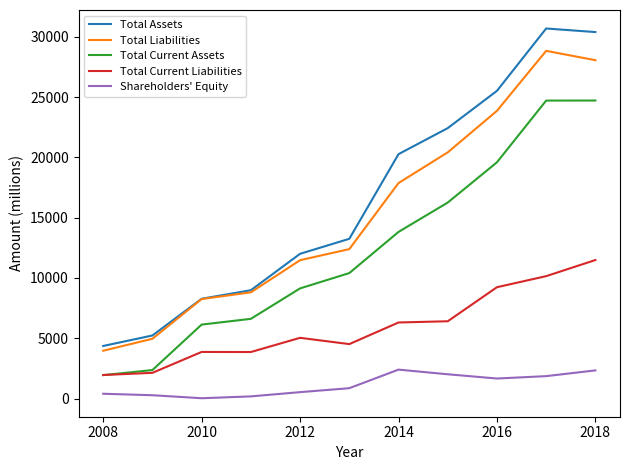

What is the maximum value shown in the chart?

30685